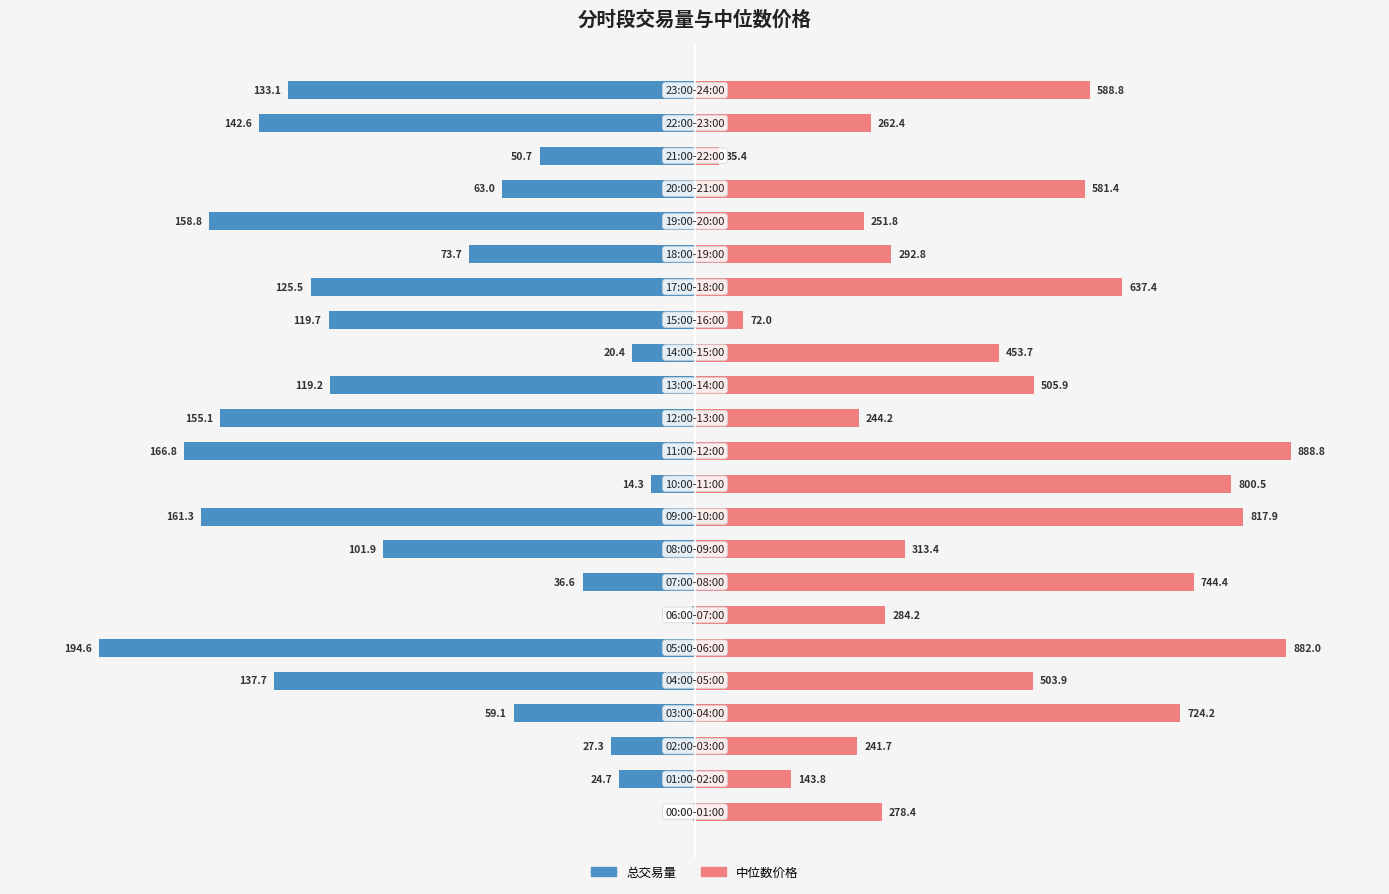

Which label corresponds to the largest value in the chart?

11